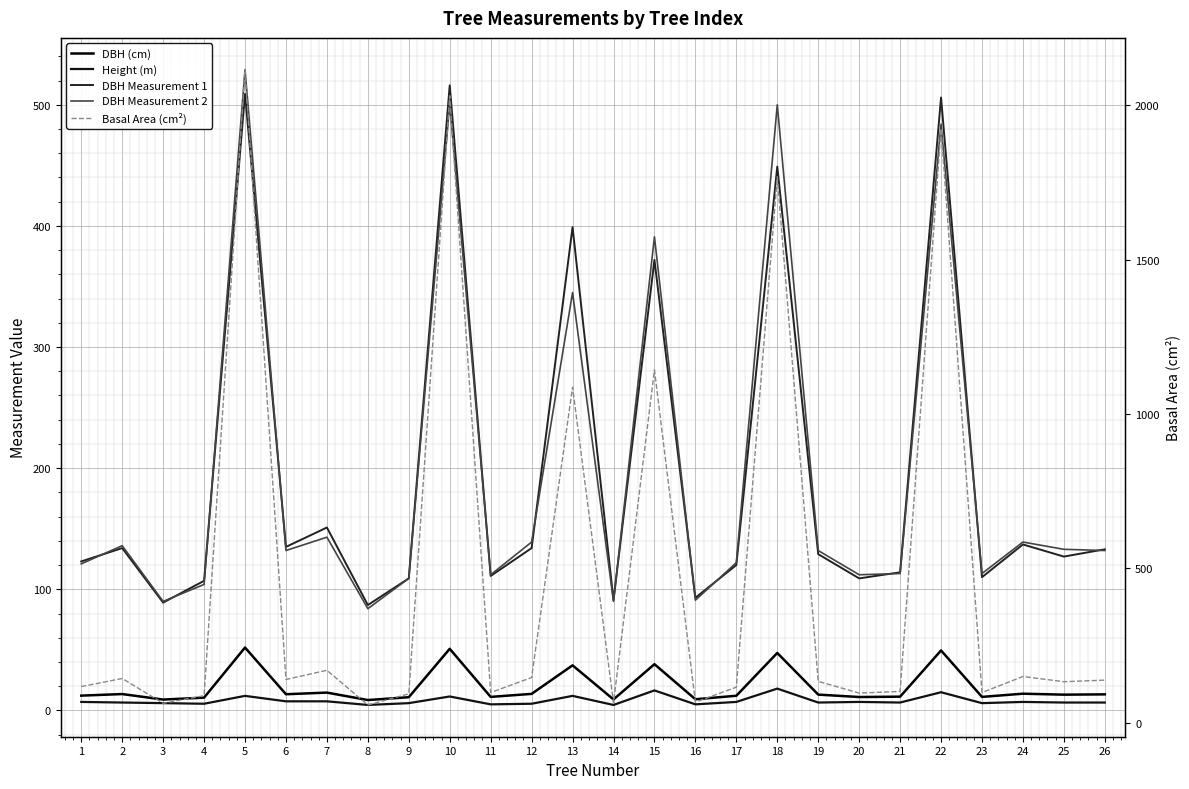

Reading left to right, what are all the values shown in this chart?

DBH (cm): 1=12.2	2=13.5	3=8.9	4=10.6	5=51.9	6=13.3	7=14.7	8=8.6	9=10.9	10=50.9	11=11.2	12=13.7	13=37.2	14=9.1	15=38.1	16=9.2	17=12.1	18=47.5	19=13.1	20=11.1	21=11.3	22=49.5	23=11.2	24=13.8	25=13.0	26=13.2
Height (m): 1=7.0	2=6.5	3=6.0	4=5.5	5=12.0	6=7.5	7=7.5	8=4.5	9=6.0	10=11.5	11=5.0	12=5.5	13=12.0	14=4.5	15=16.5	16=5.0	17=7.0	18=18.0	19=6.5	20=7.0	21=6.5	22=15.0	23=6.0	24=7.0	25=6.5	26=6.5
DBH Measurement 1: 1=123.0	2=134.0	3=89.0	4=107.0	5=509.0	6=135.0	7=151.0	8=87.0	9=109.0	10=516.0	11=111.0	12=134.0	13=399.0	14=91.0	15=372.0	16=93.0	17=120.0	18=449.0	19=129.0	20=109.0	21=114.0	22=506.0	23=110.0	24=137.0	25=127.0	26=133.0
DBH Measurement 2: 1=121.0	2=136.0	3=90.0	4=104.0	5=529.0	6=132.0	7=143.0	8=84.0	9=109.0	10=501.0	11=112.0	12=139.0	13=345.0	14=90.0	15=391.0	16=91.0	17=122.0	18=500.0	19=132.0	20=112.0	21=113.0	22=484.0	23=113.0	24=139.0	25=133.0	26=132.0
Basal Area (cm²): 1=116.9	2=143.1	3=62.9	4=87.4	5=2115.6	6=140.0	7=169.7	8=57.4	9=93.3	10=2030.8	11=97.6	12=146.3	13=1086.9	14=64.3	15=1143.1	16=66.5	17=115.0	18=1768.3	19=133.8	20=95.9	21=101.2	22=1924.4	23=97.6	24=149.6	25=132.7	26=137.9